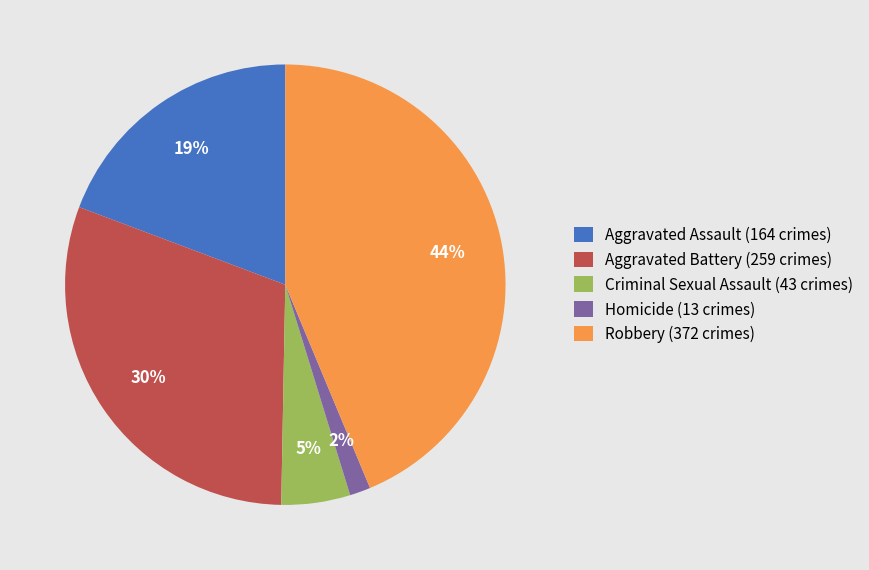

Do Homicide and Robbery together represent more than half of the pie?

No